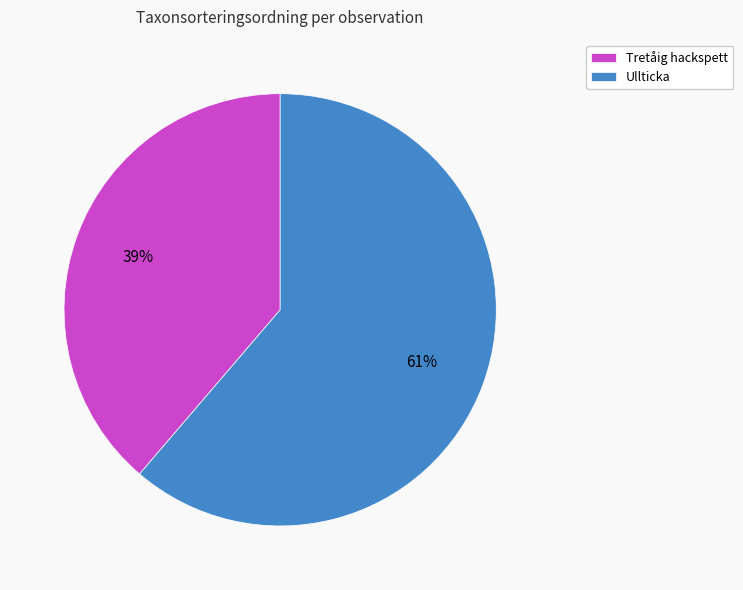

Does Tretåig hackspett account for over 50% of the chart?

No